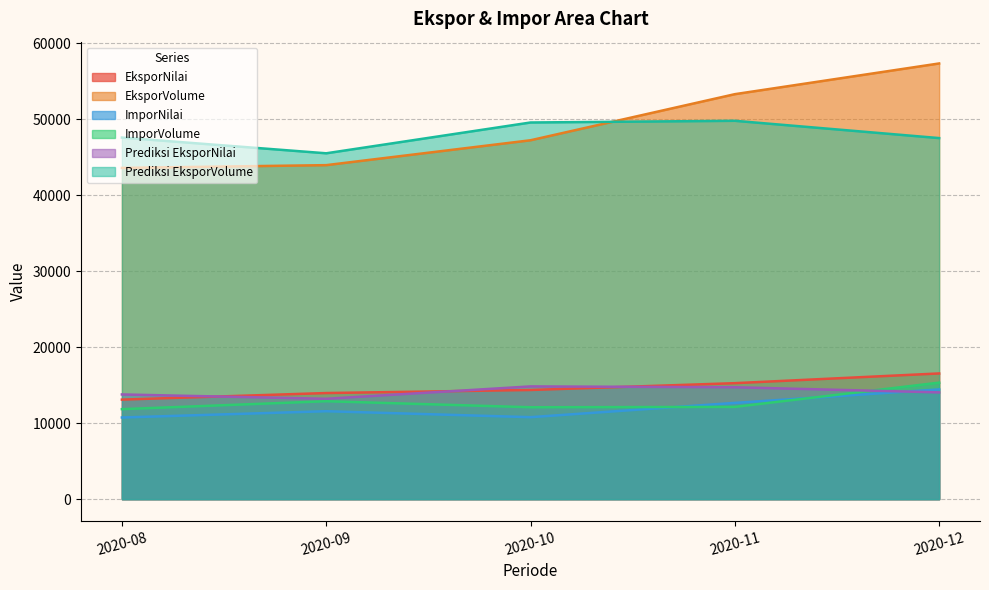

True or false: EksporVolume and ImporVolume cross at least once.

False